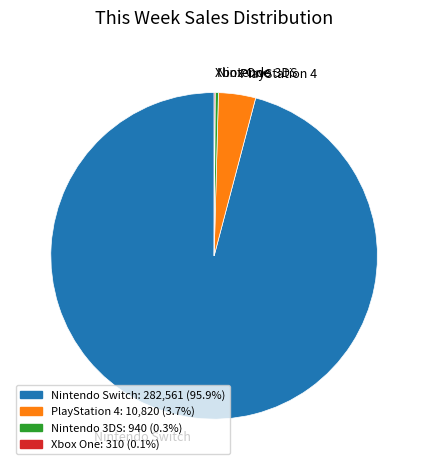

Which category has the biggest portion of the pie?

Nintendo Switch